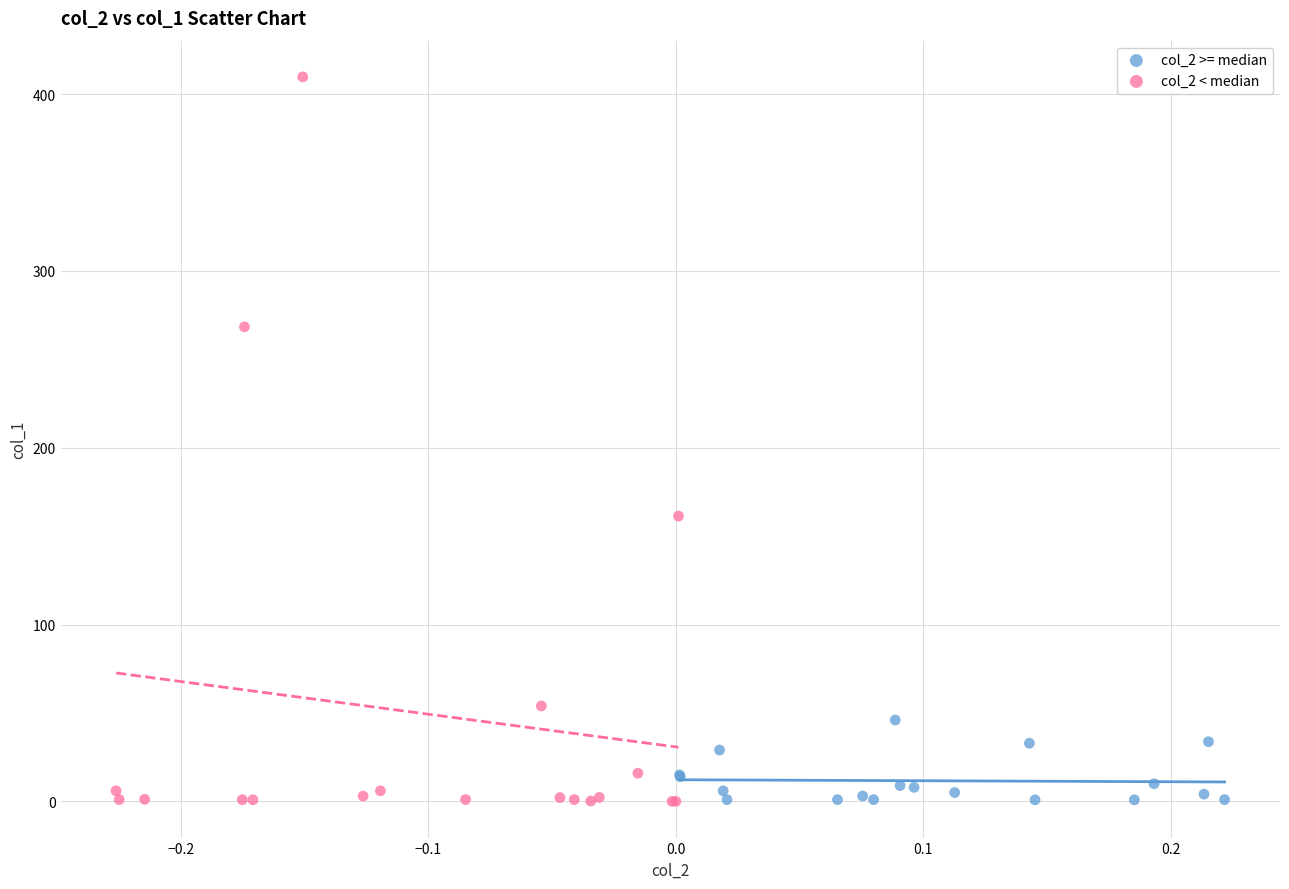

Which series has the widest spread of Y values?

col_2 < median